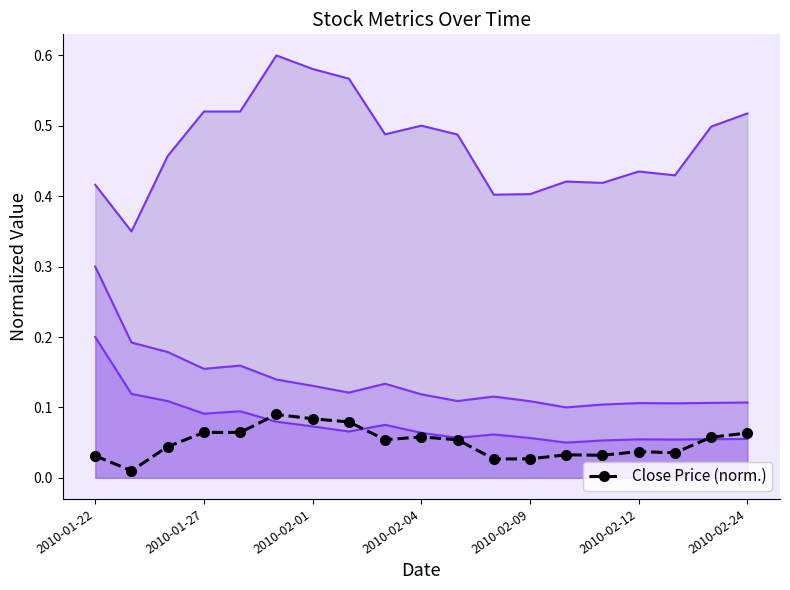

True or false: Close Price (norm.) has more than 1 interior local peaks.

True